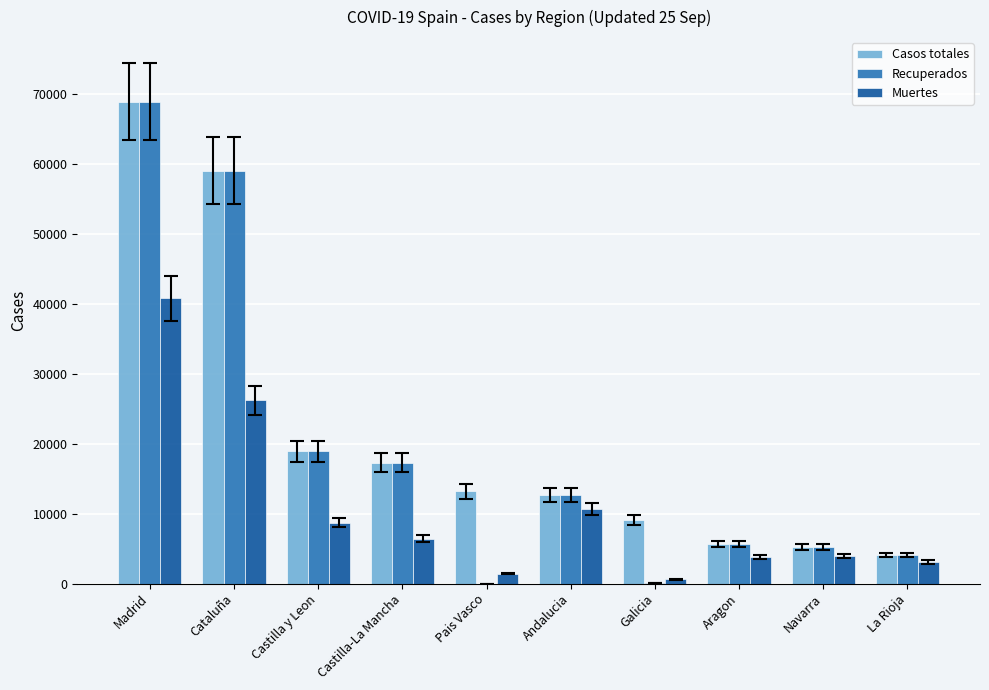

True or false: Recuperados has a value of 20248 at Andalucia.

False